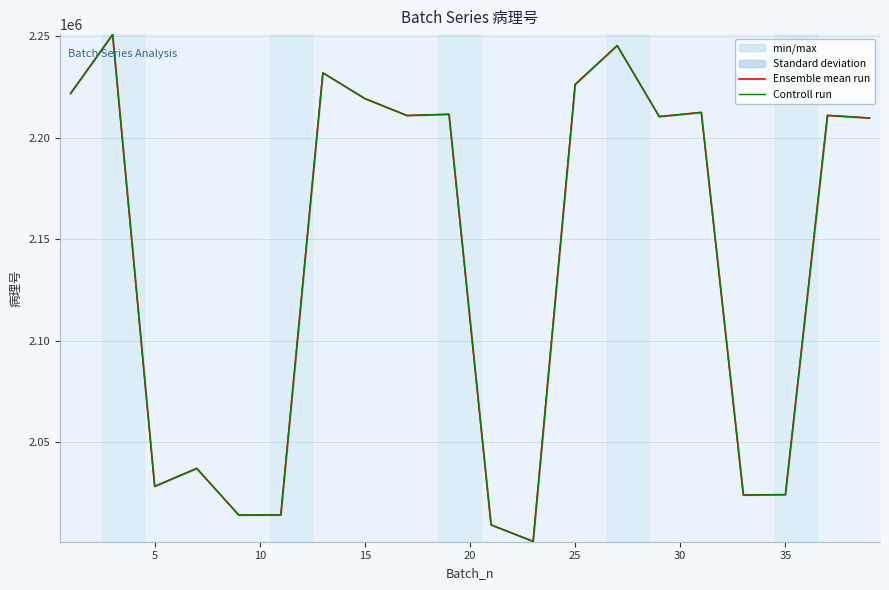

List the series in order of their peak value, lowest first.

Ensemble mean run, Controll run